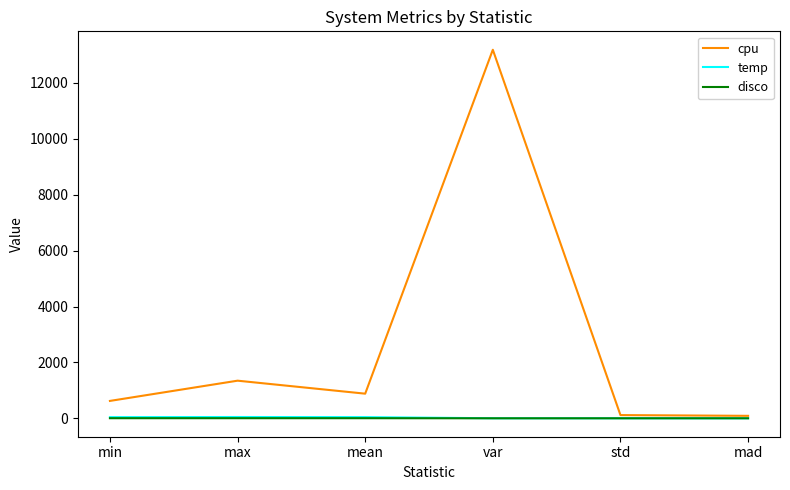

What is the maximum value for cpu?

13188.3